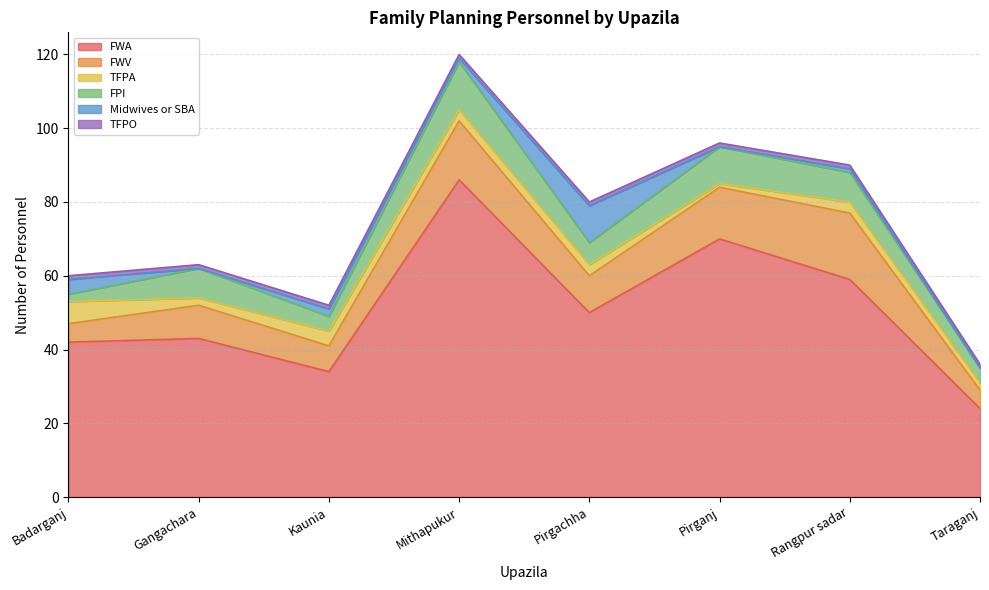

Does the chart display data point markers on the line(s)?

No